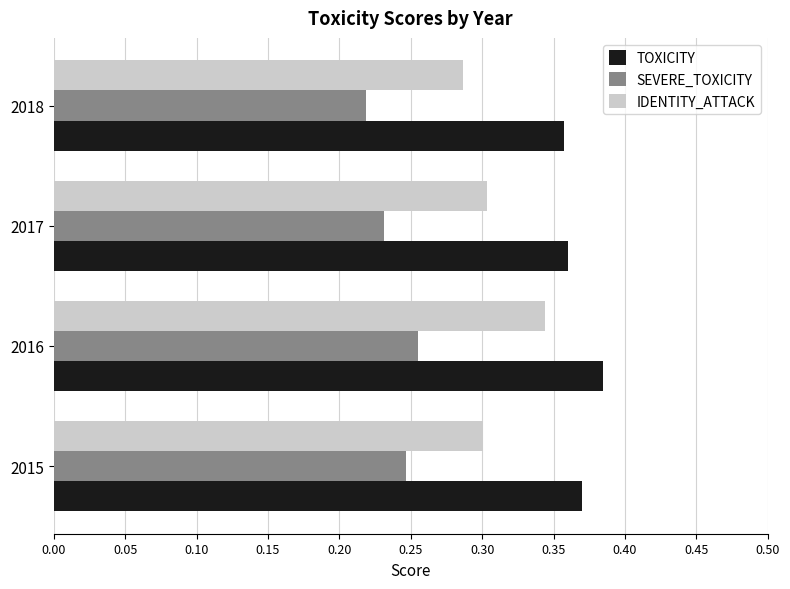

What is the sum of the IDENTITY_ATTACK values at 2016 and 2015?

0.6